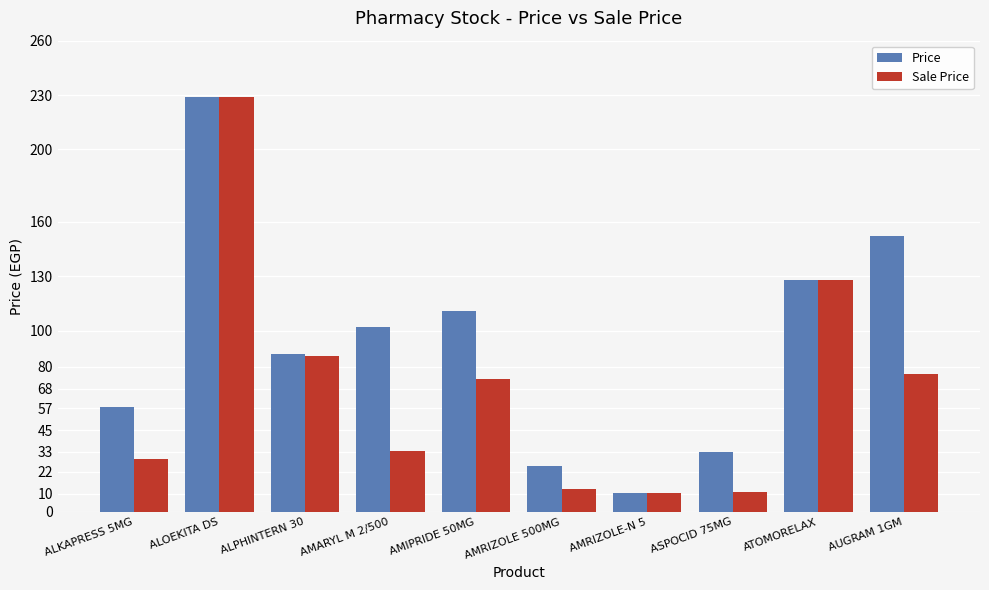

What is the spread (max minus min) of values at ALKAPRESS 5MG?

29.0